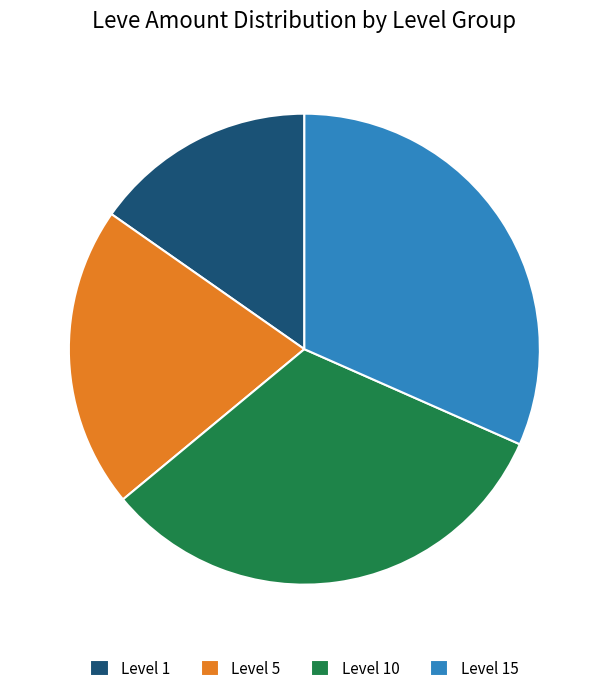

The Level 5 slice represents 21% of the pie. True or false?

True